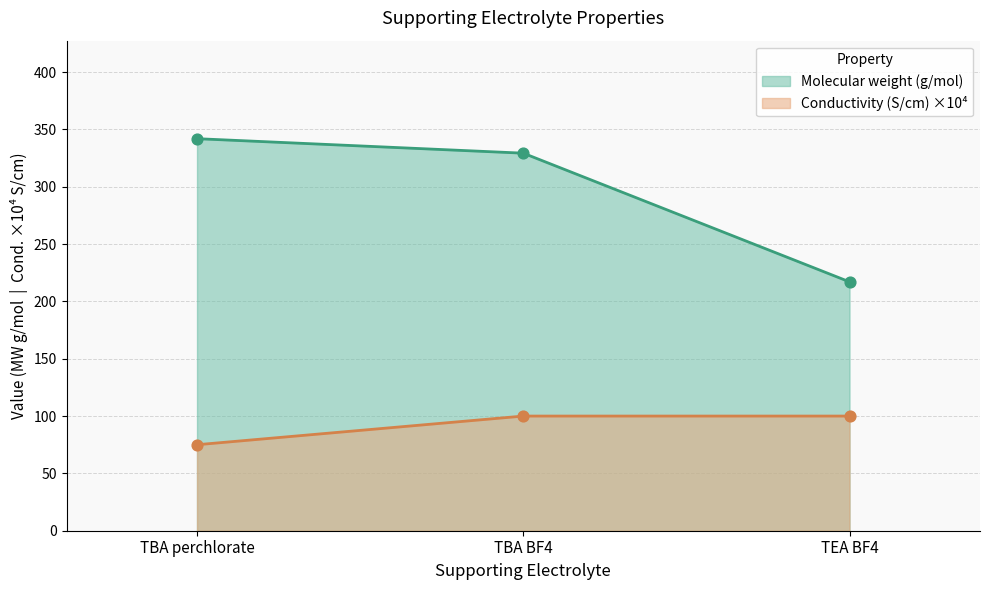

Which series has the largest Y range (max minus min)?

Molecular weight (g/mol)